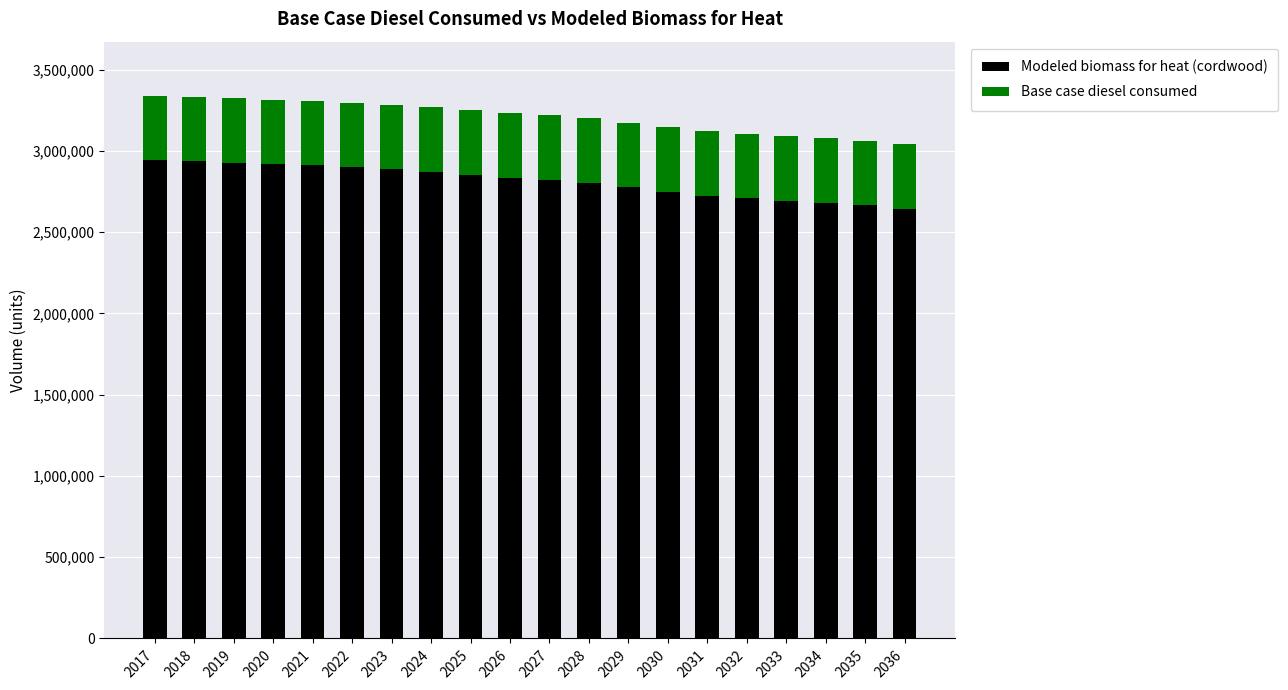

The value of Modeled biomass for heat (cordwood) at 2021 is 3805743.0. True or false?

False